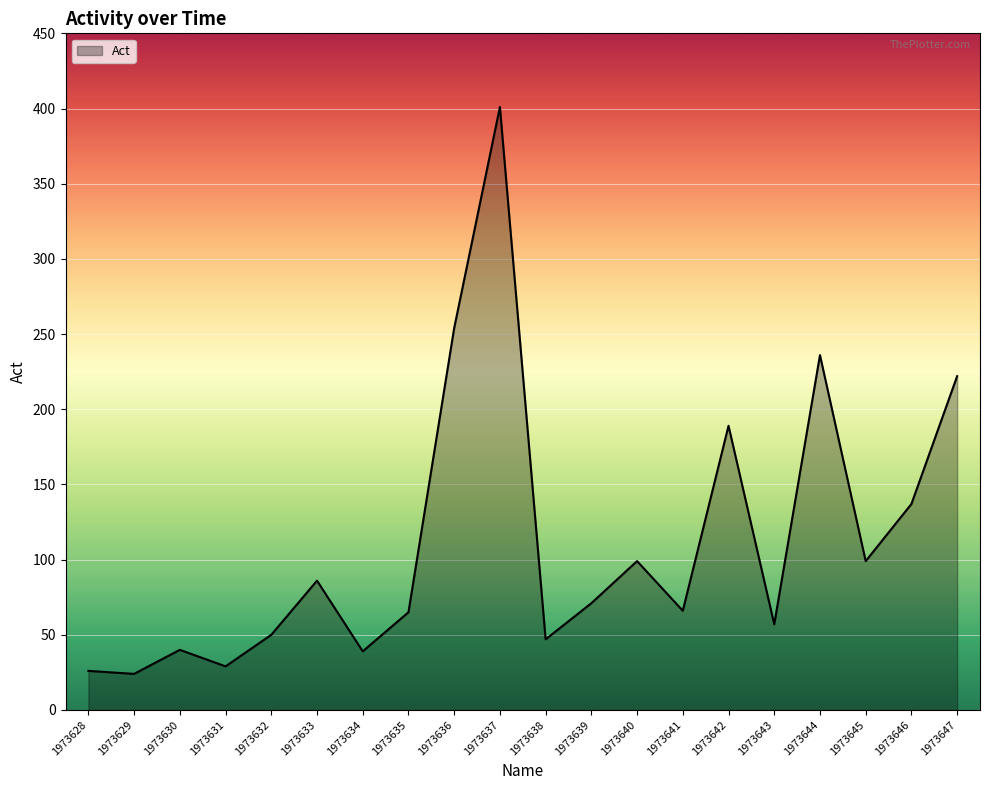

Between 1973632 and 1973631, which is larger?

1973632